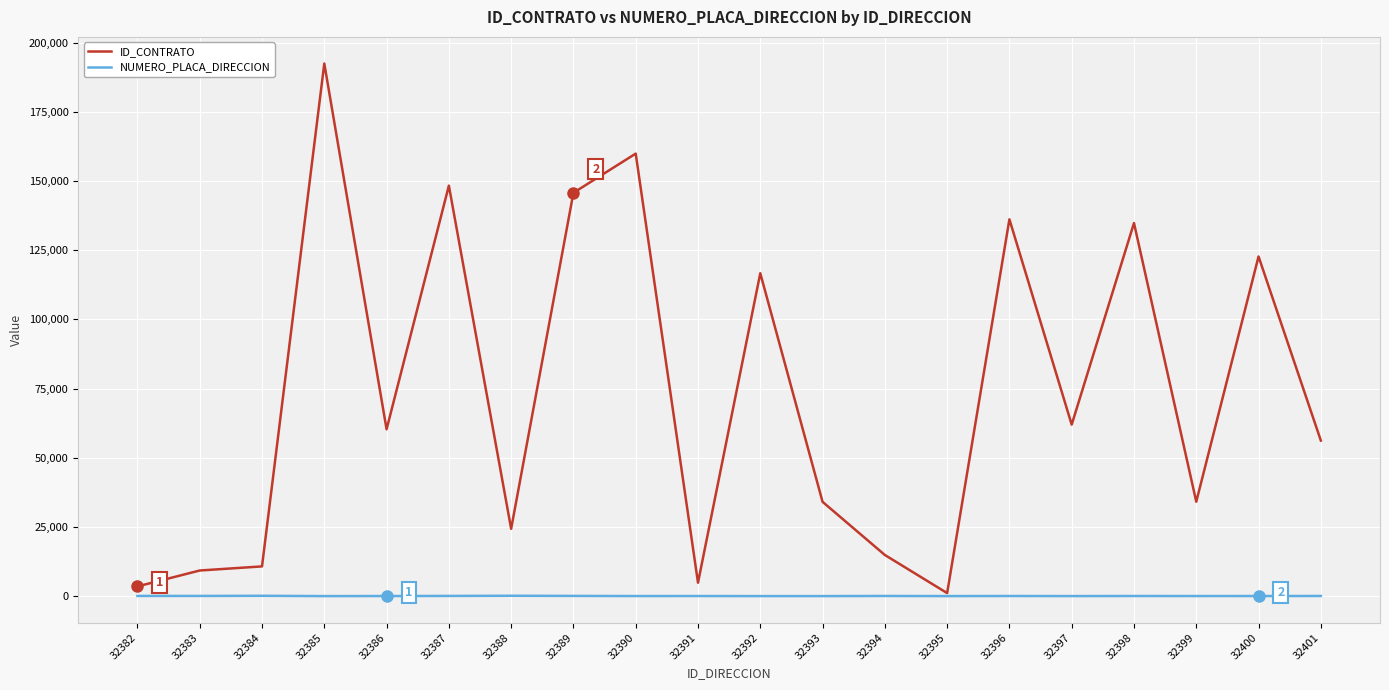

Where is ID_CONTRATO nearest to the value 96791?

32392